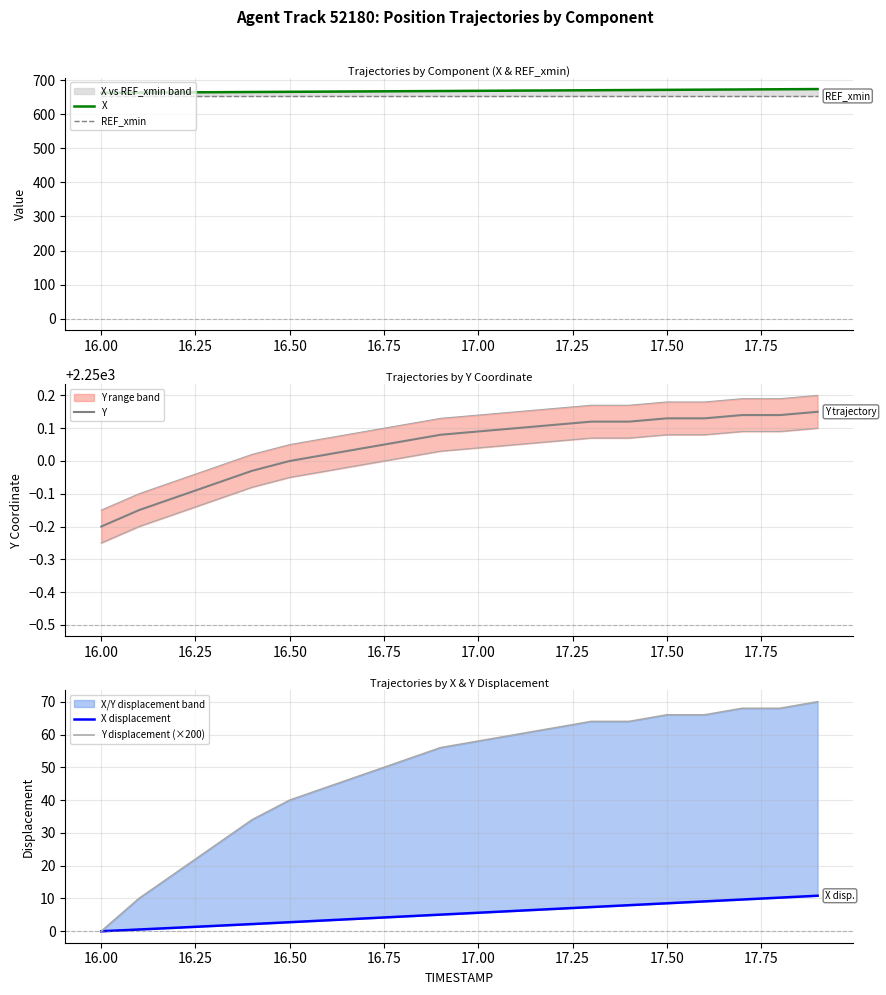

What is the average value of the REF_xmin series?

654.2